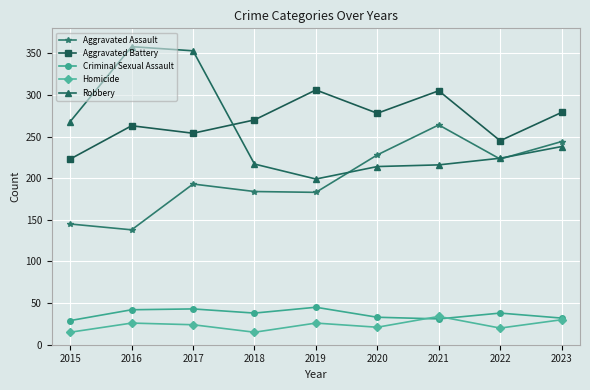

Which series has the widest spread of values?

Robbery